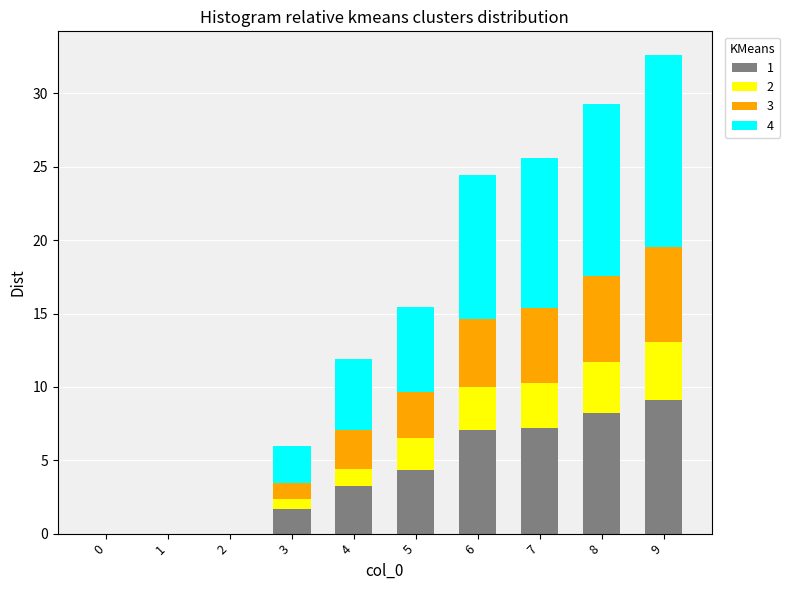

Does the chart contain stacked bars?

Yes